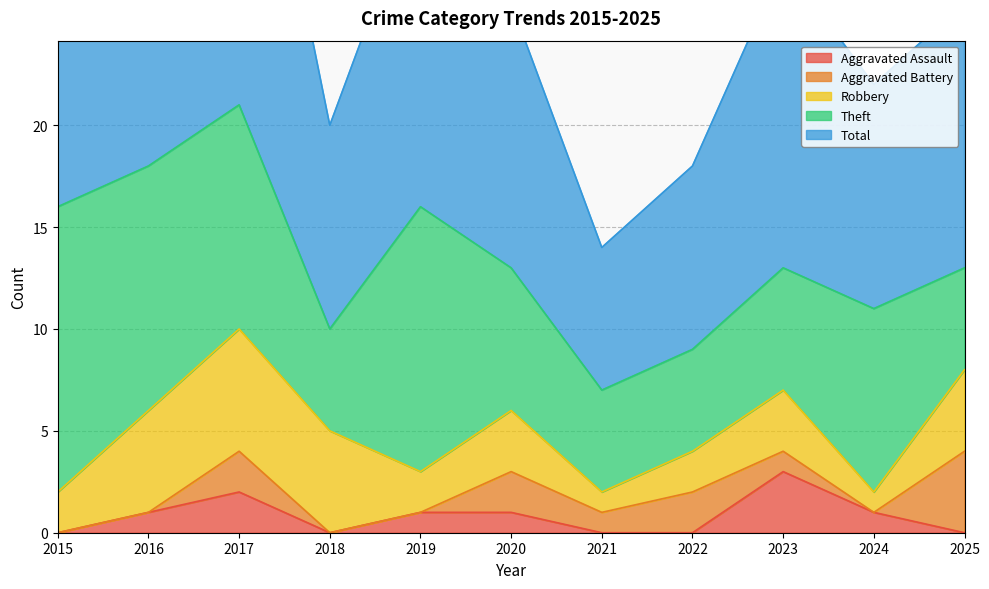

What is the value of the Total point at the 3rd from the left?

21